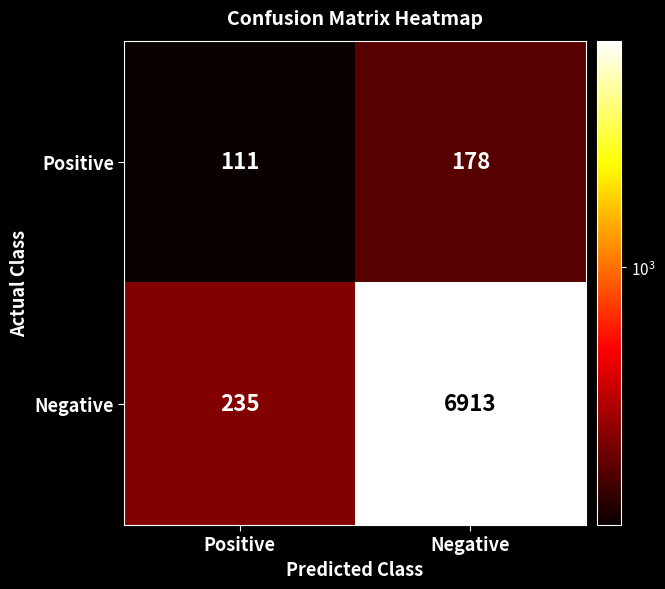

At which category does the chart reach its minimum across all series?

Positive